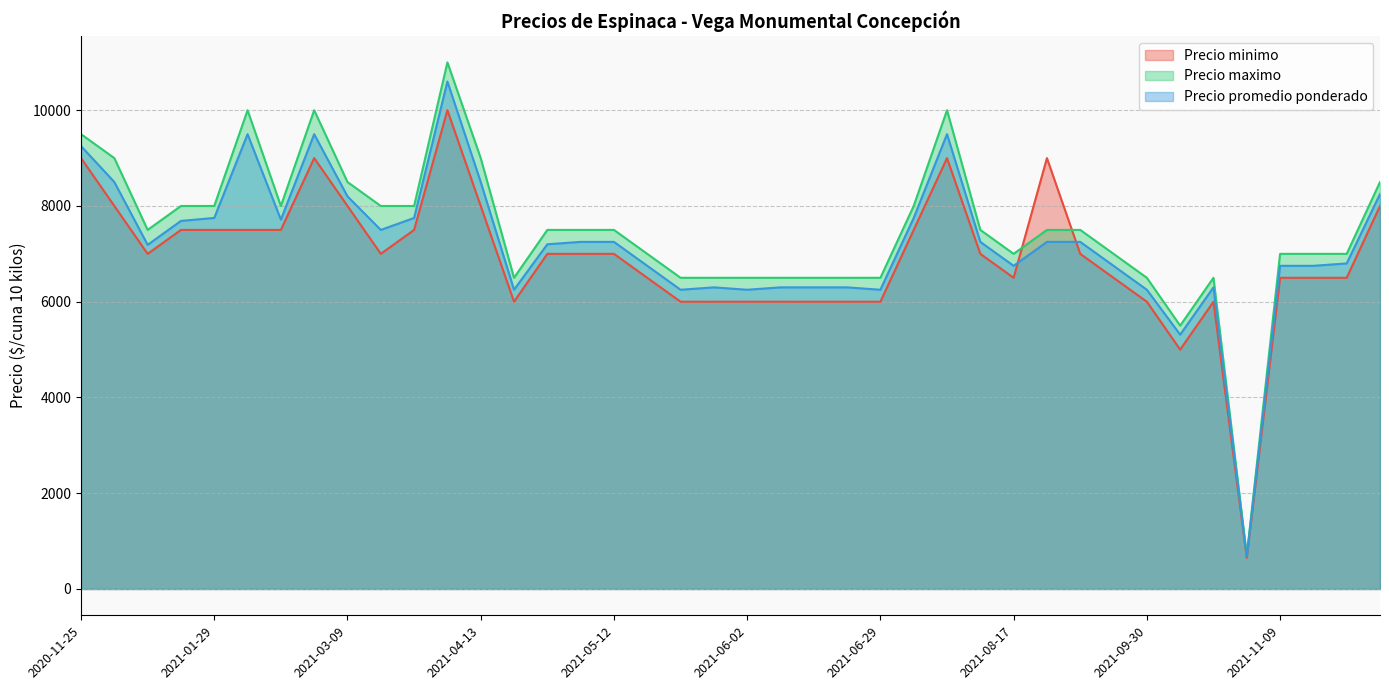

Count the number of categories in the chart.

40